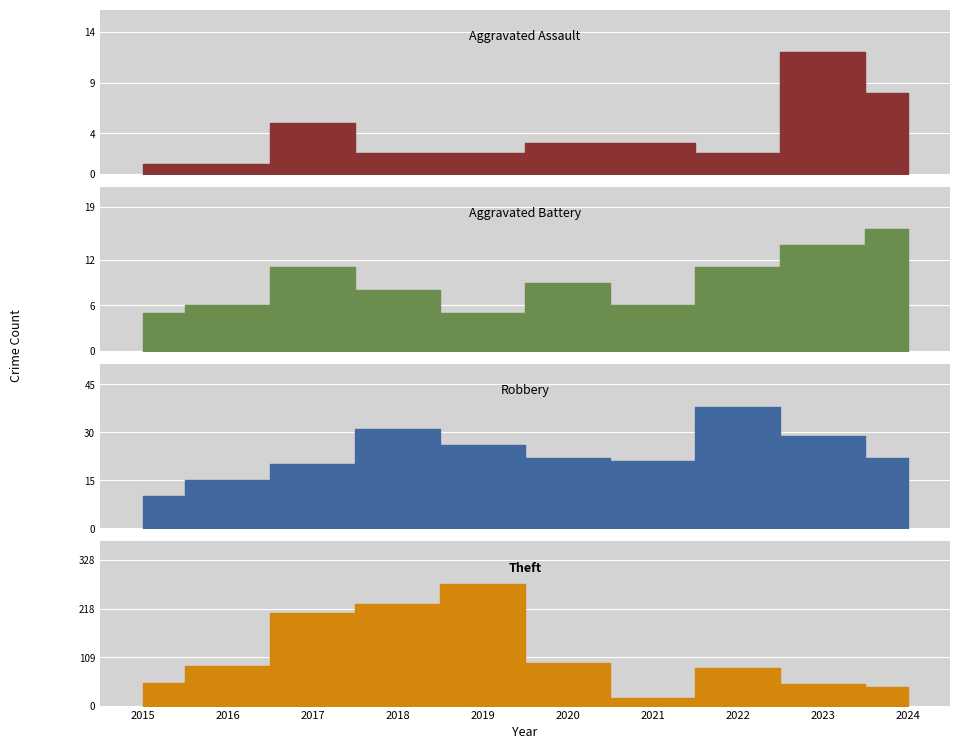

Is this an area chart (filled region under the line)?

No